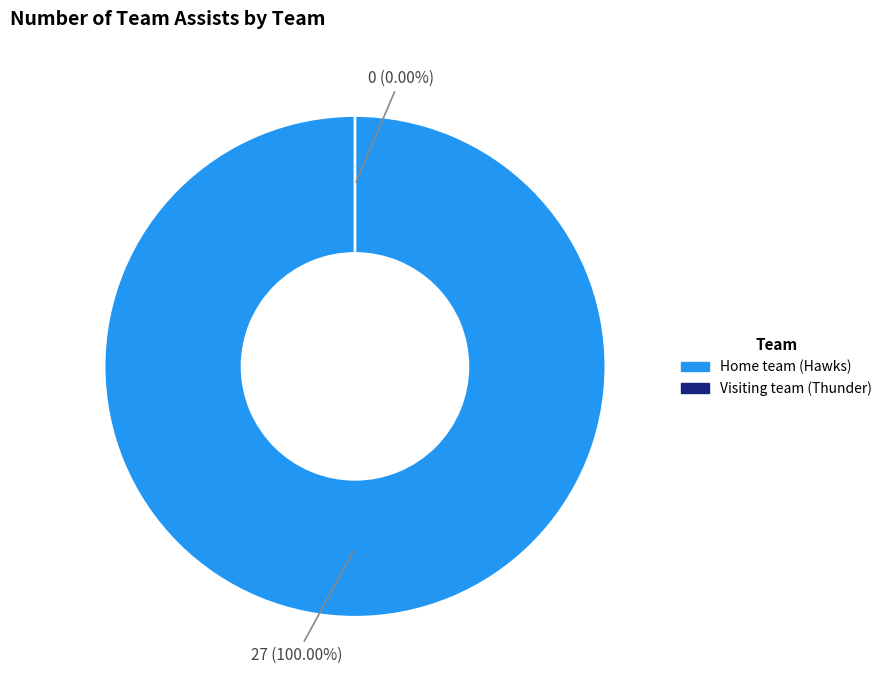

To the nearest percent, what is the difference between the largest and smallest slice percentages?

100%